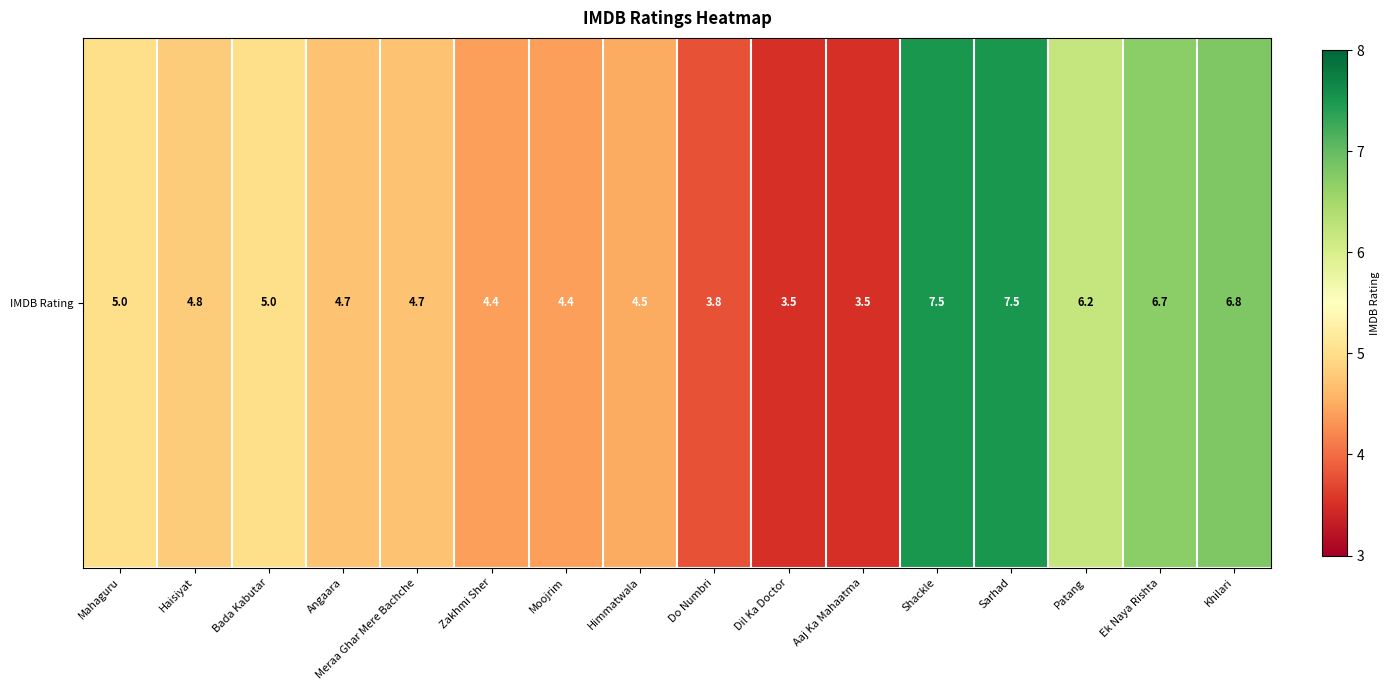

Between Haisiyat and Himmatwala, which is larger?

Haisiyat